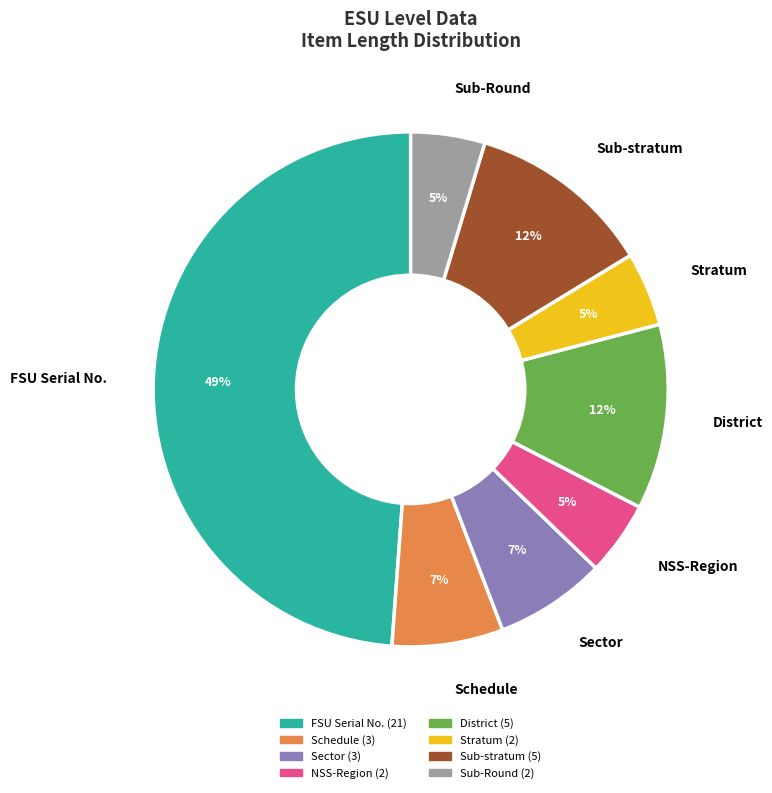

How many slices are in this pie chart?

8